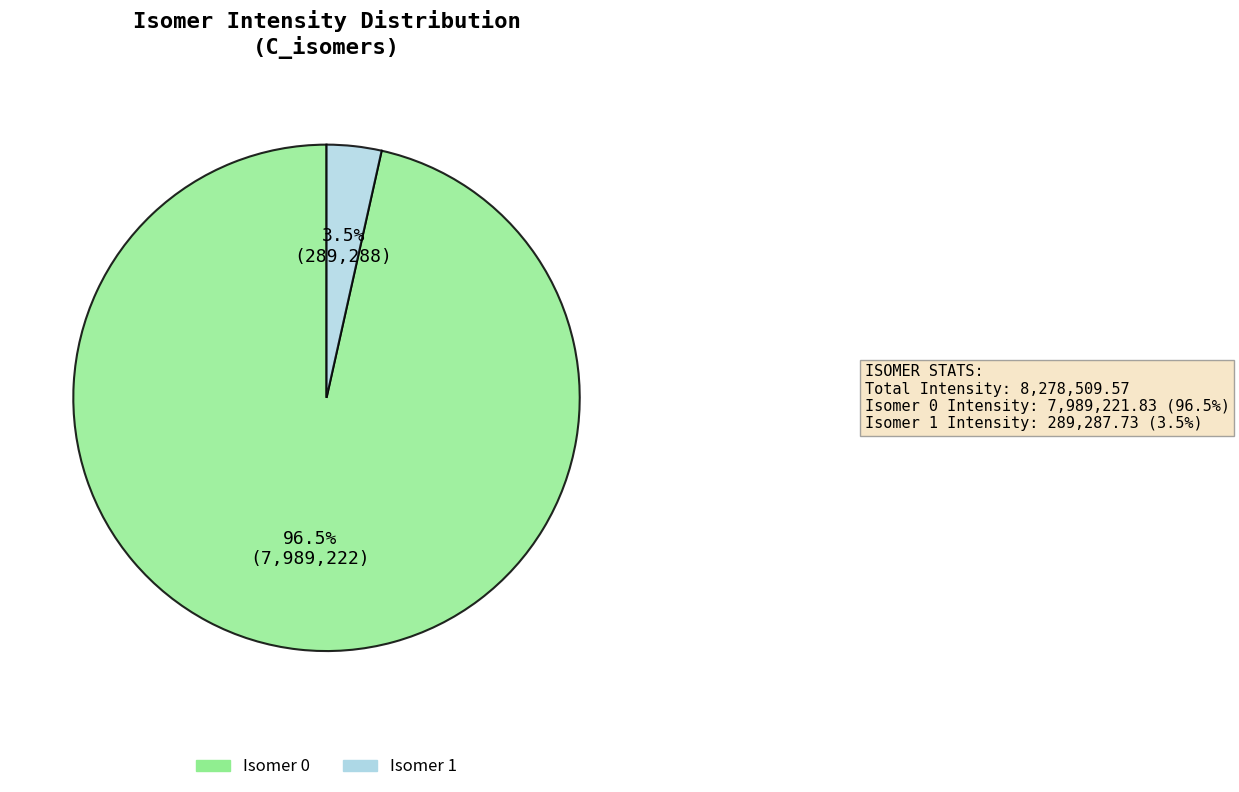

Is there a majority slice in this chart?

Yes